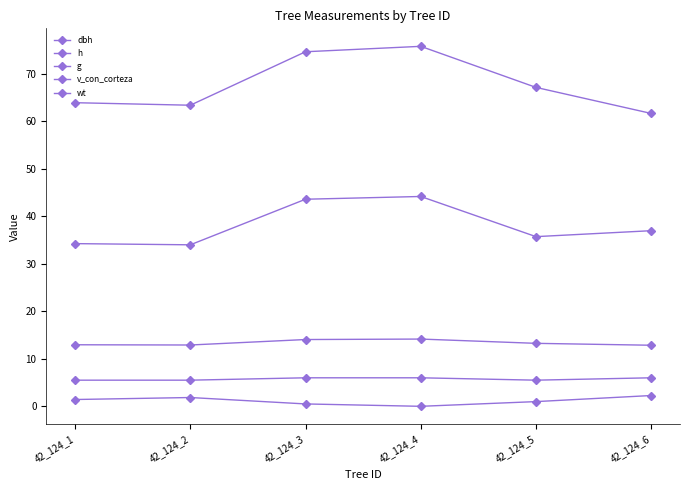

What is the sum of all v_con_corteza values?

228.6